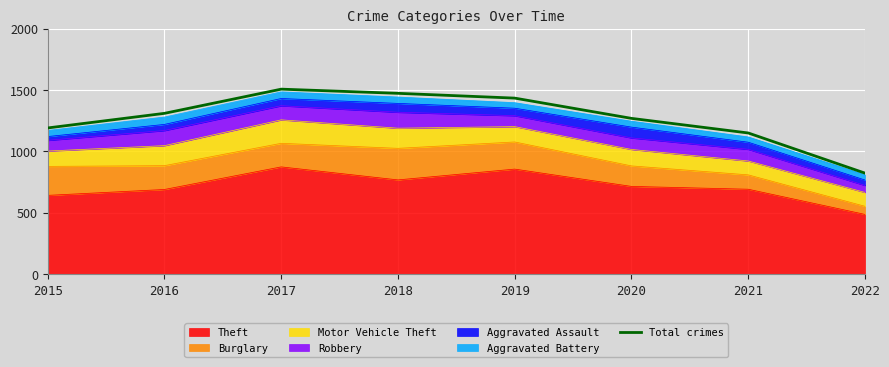

How many lines are shown in the chart?

1